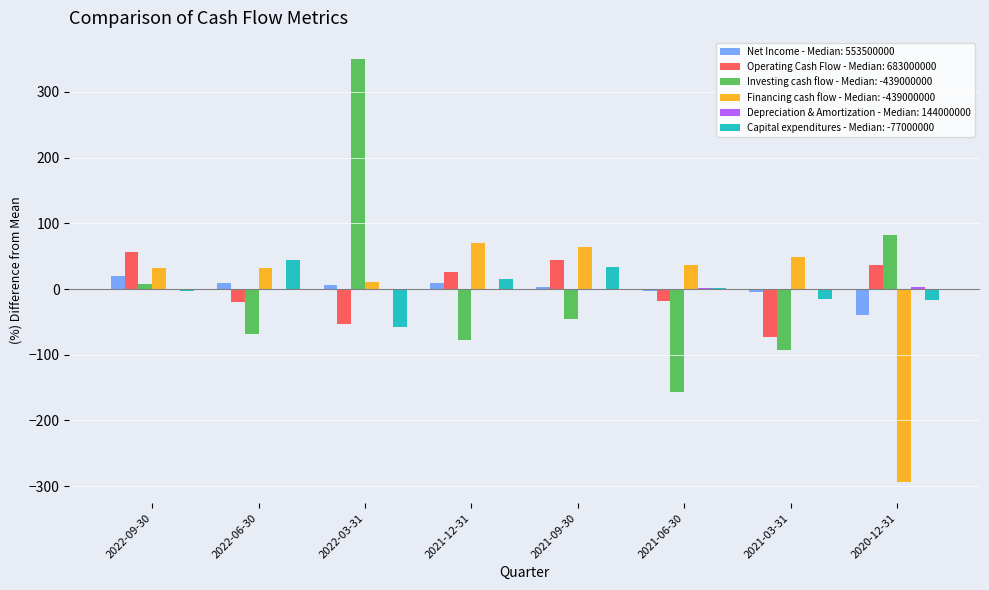

At which label is Financing cash flow - Median: -439000000 closest to -111?

2022-03-31